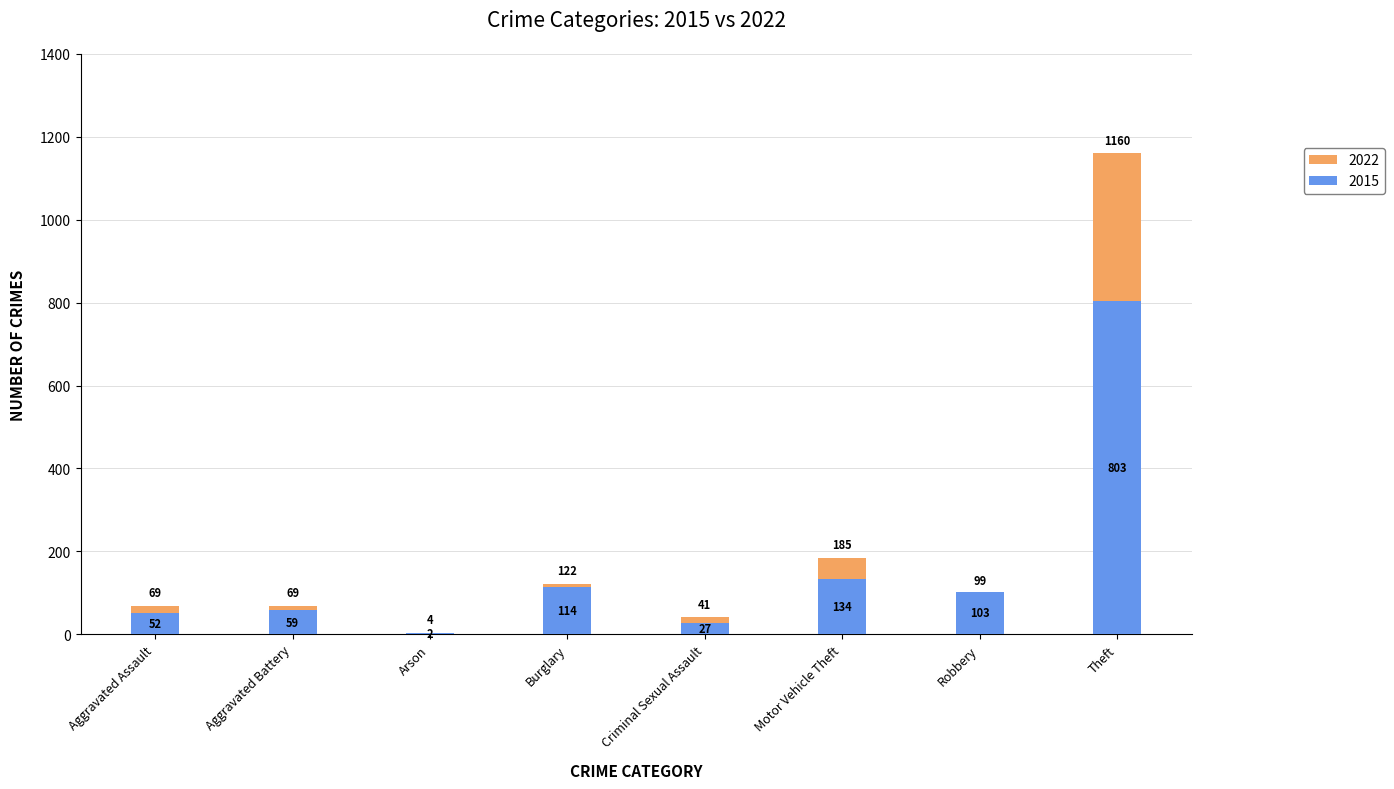

What is the difference between the 2015 values at Criminal Sexual Assault and Aggravated Battery?

32